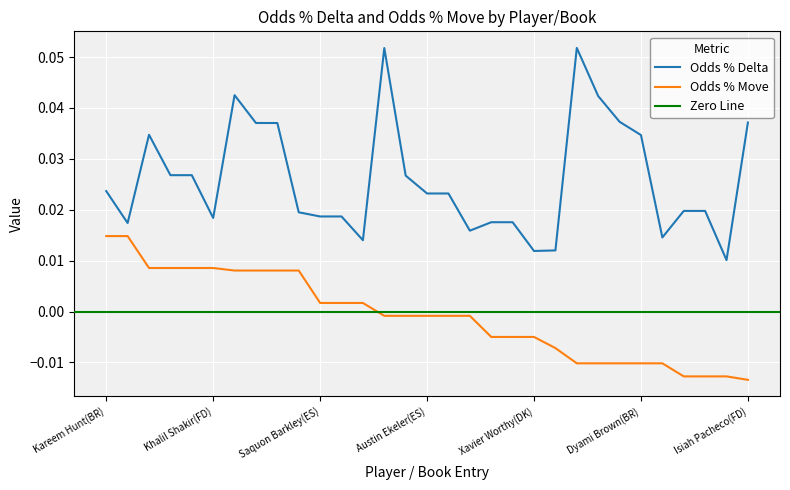

Where does the Odds % Move series first go above 0?

Kareem Hunt(BR)